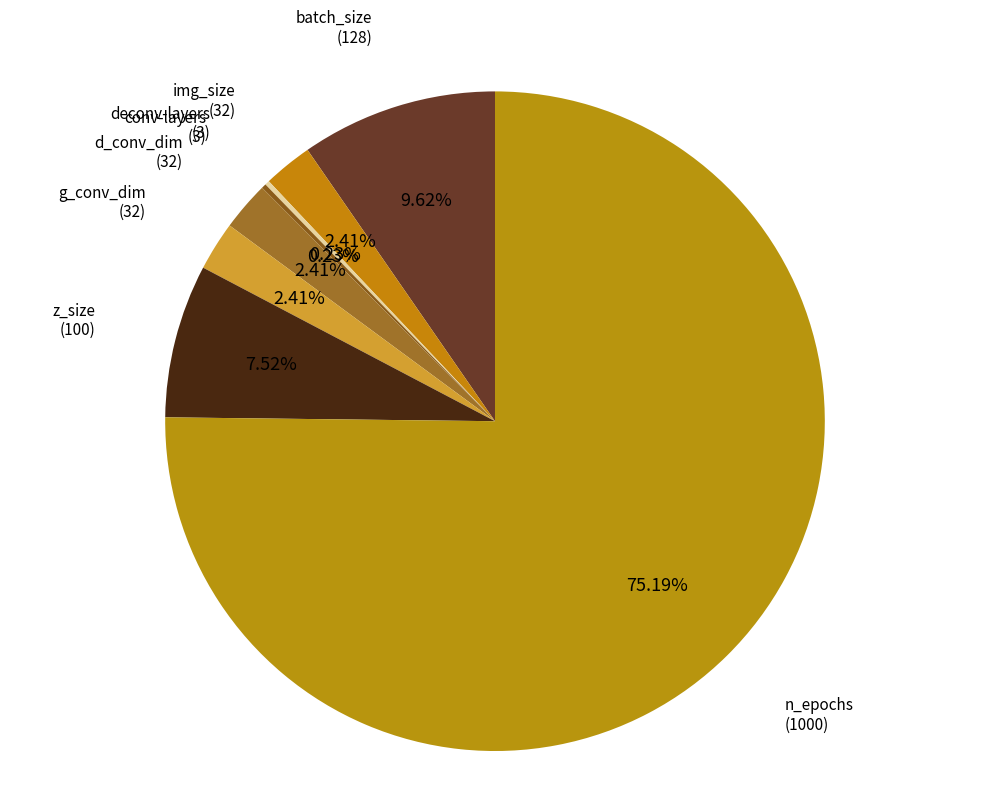

What is the largest slice in the pie chart?

n_epochs